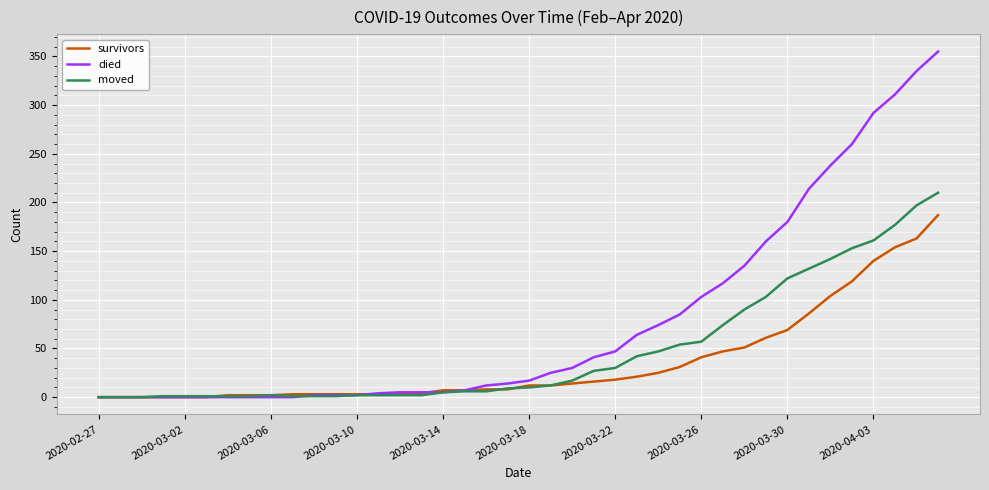

List the series in order of their overall mean, highest first.

died, moved, survivors